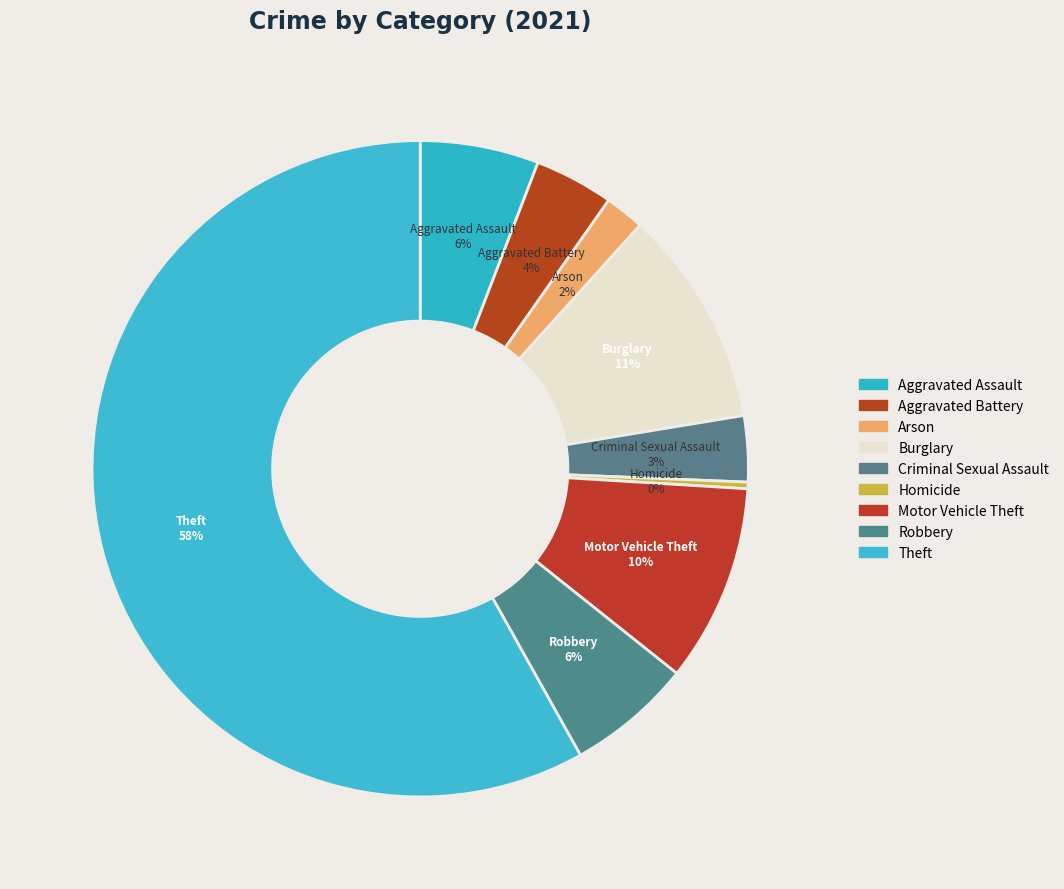

Is the sum of Arson and Robbery greater than half?

No